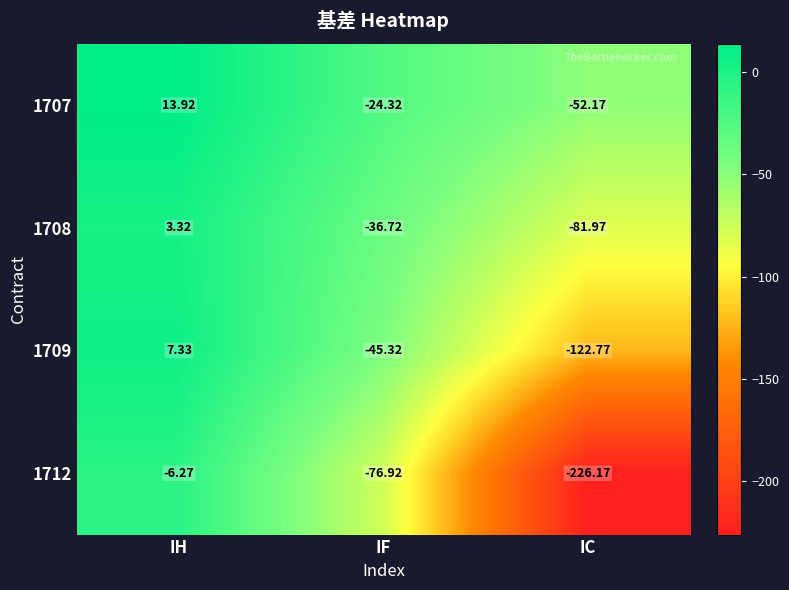

Which category has the lowest value in the 1709 series?

IC